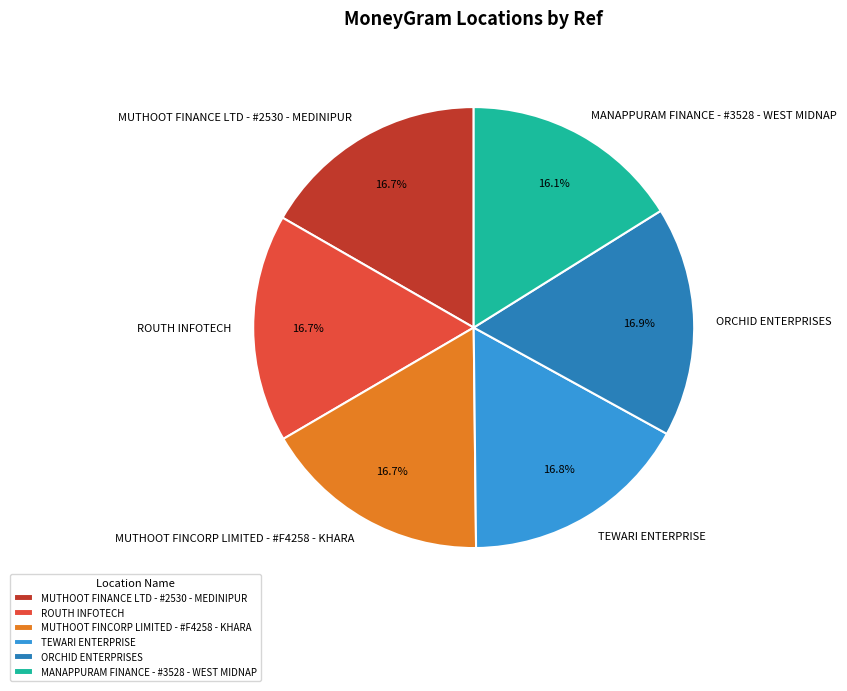

To the nearest percent, what is the combined percentage of MUTHOOT FINCORP LIMITED - #F4258 - KHARA and MANAPPURAM FINANCE - #3528 - WEST MIDNAP?

33%